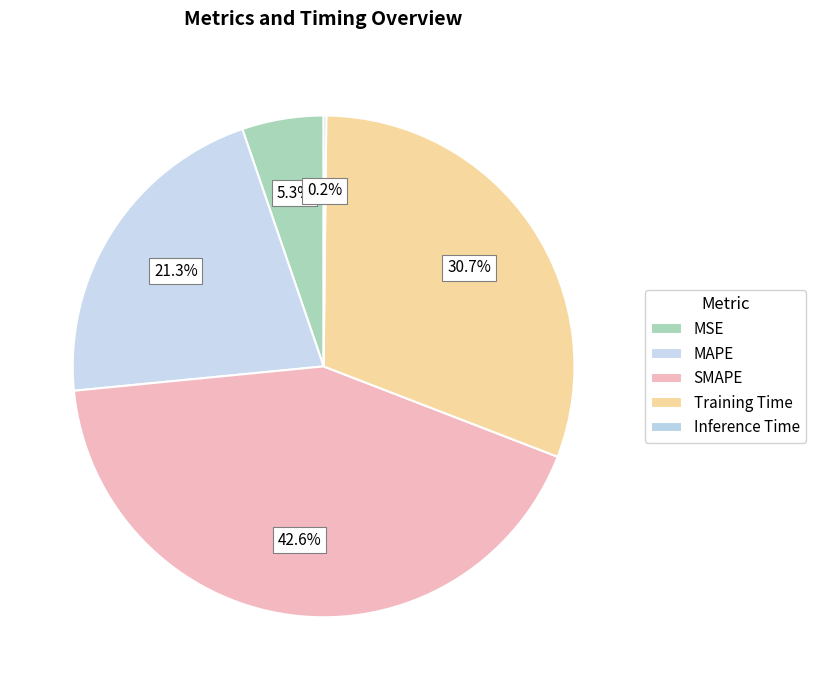

Which slice is the largest?

SMAPE